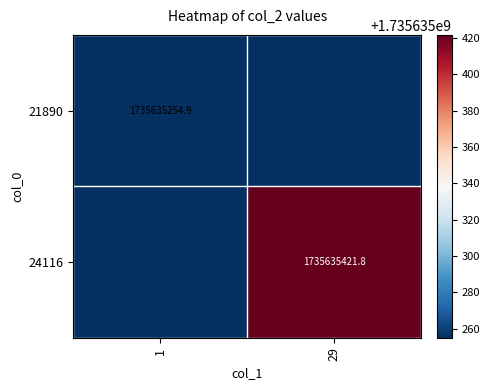

Which category has the lowest value across all series?

29